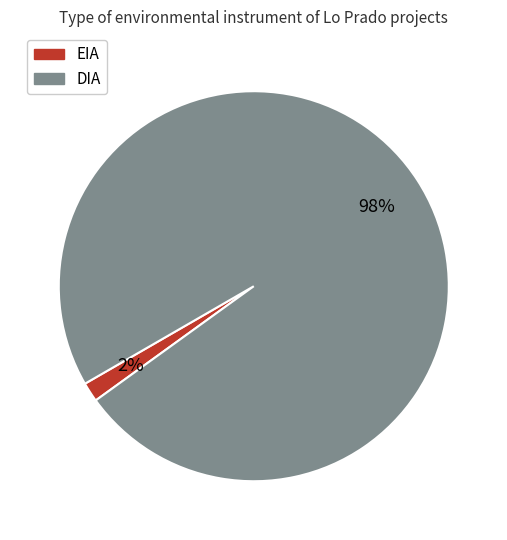

To the nearest percent, what portion does DIA represent?

98%